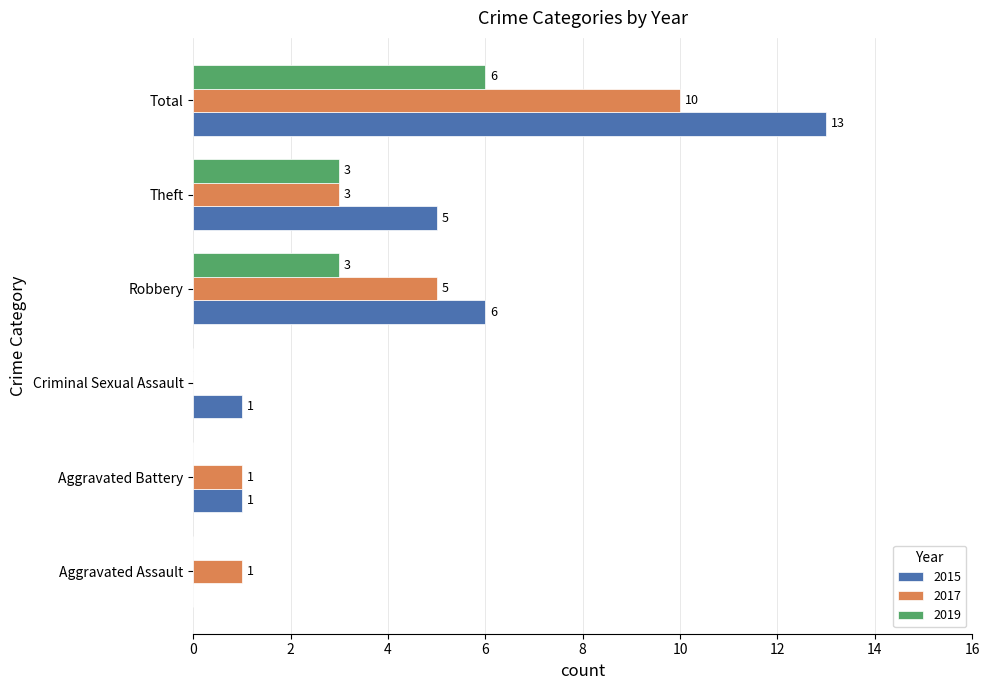

How many data points does each series have?

6